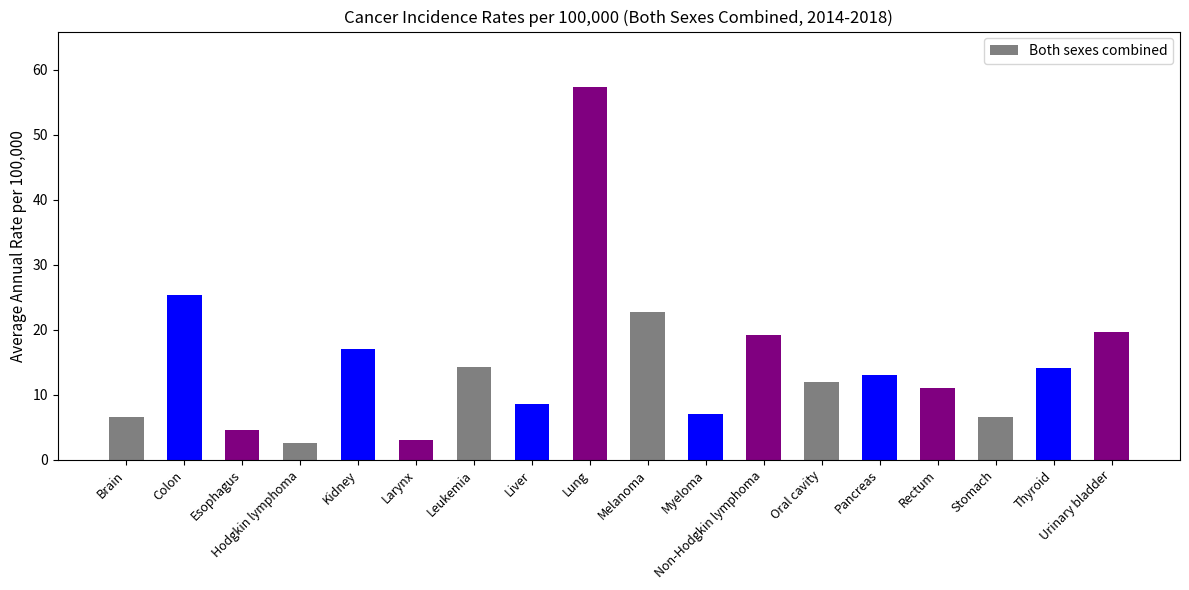

Which has a higher value, Pancreas or Hodgkin lymphoma?

Pancreas